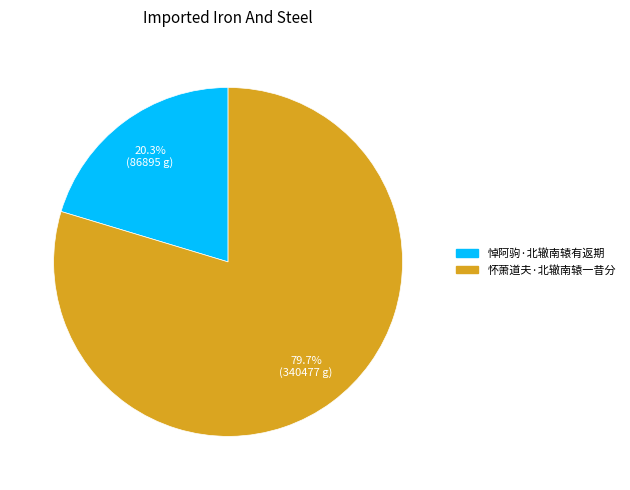

Is there a majority slice in this chart?

Yes